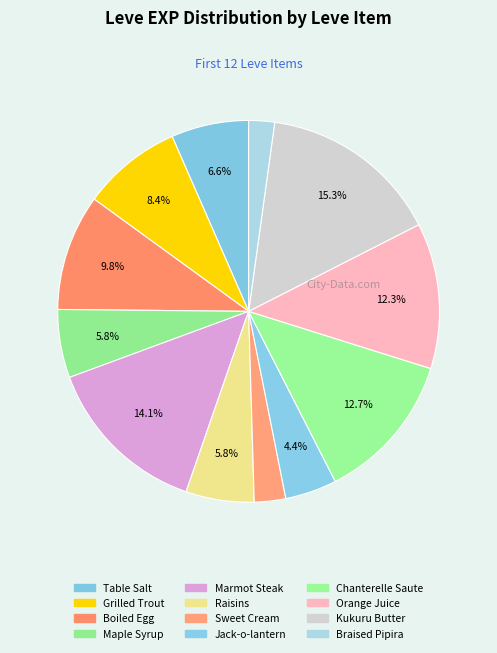

Combined, do Grilled Trout and Raisins account for over 50%?

No